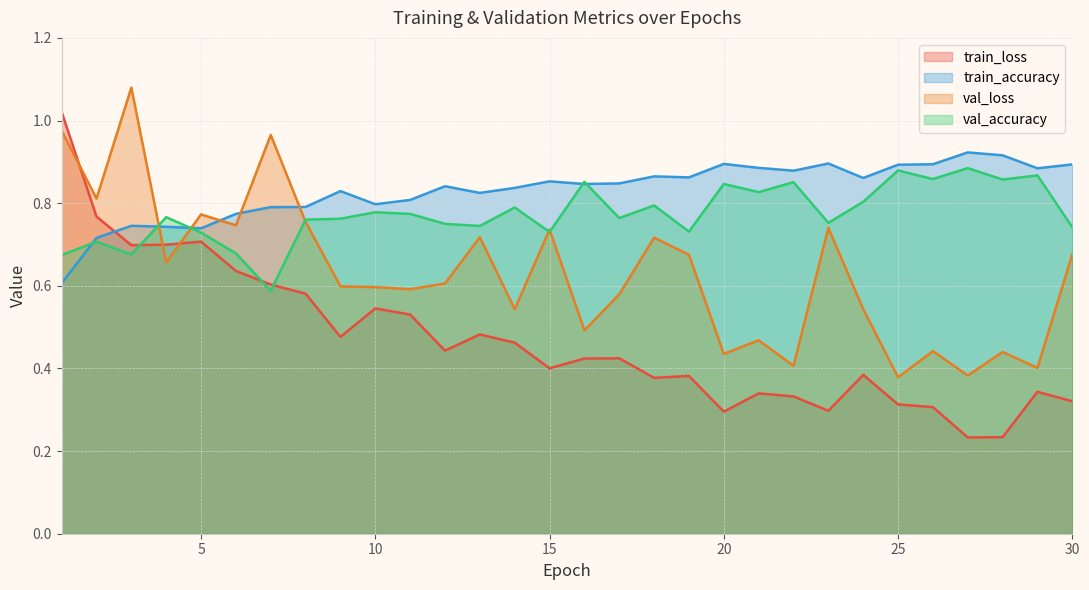

At which label is train_loss closest to 0?

27